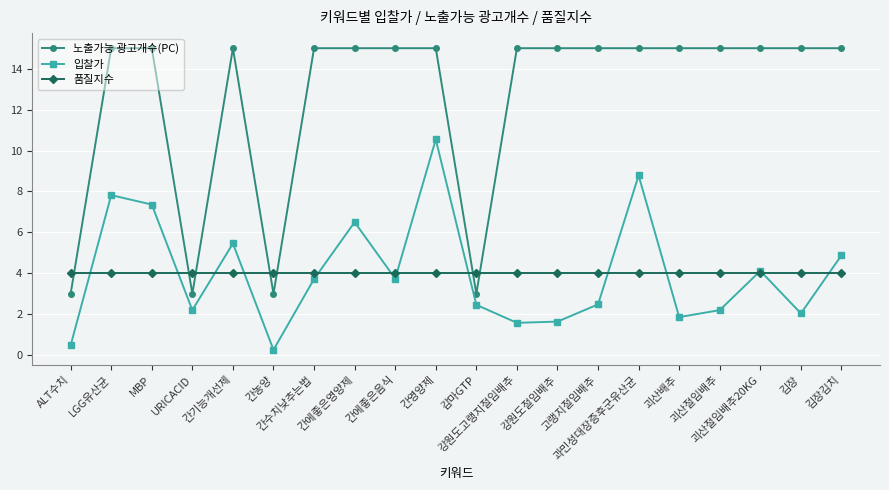

At which label is 입찰가 closest to 5?

김장김치